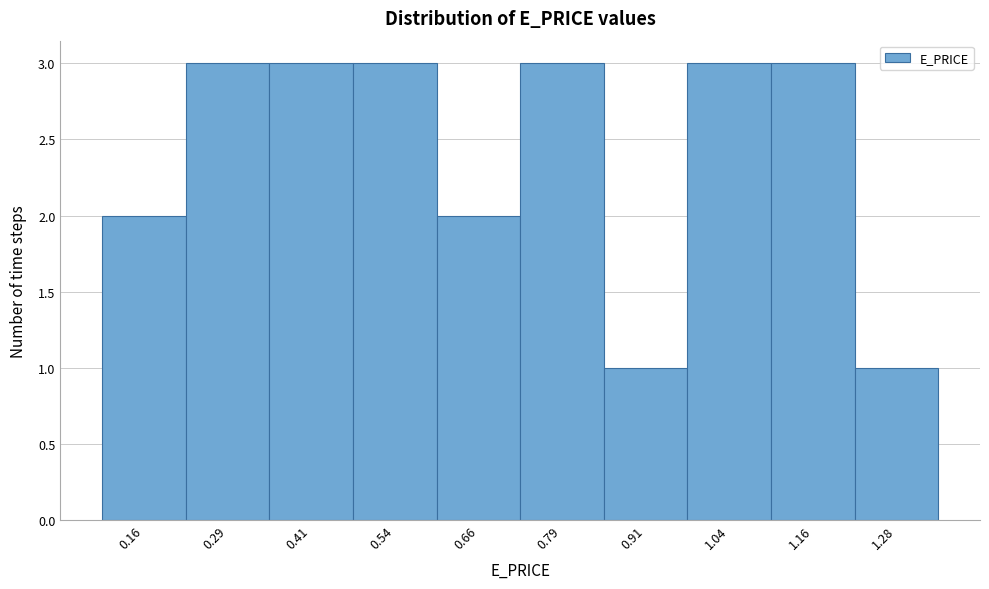

Reading right to left, what are all the values shown in this chart?

1	3	3	1	3	2	3	3	3	2